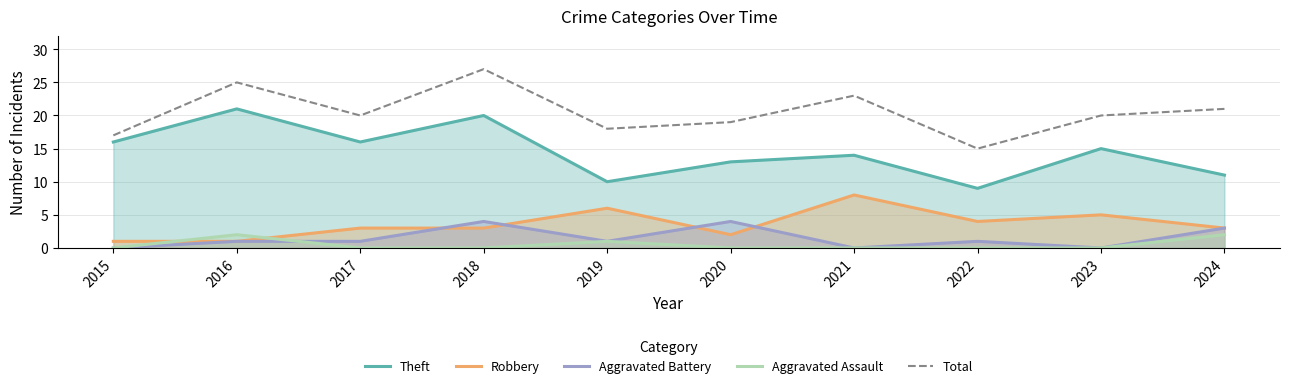

True or false: Aggravated Battery and Theft intersect in this chart.

False